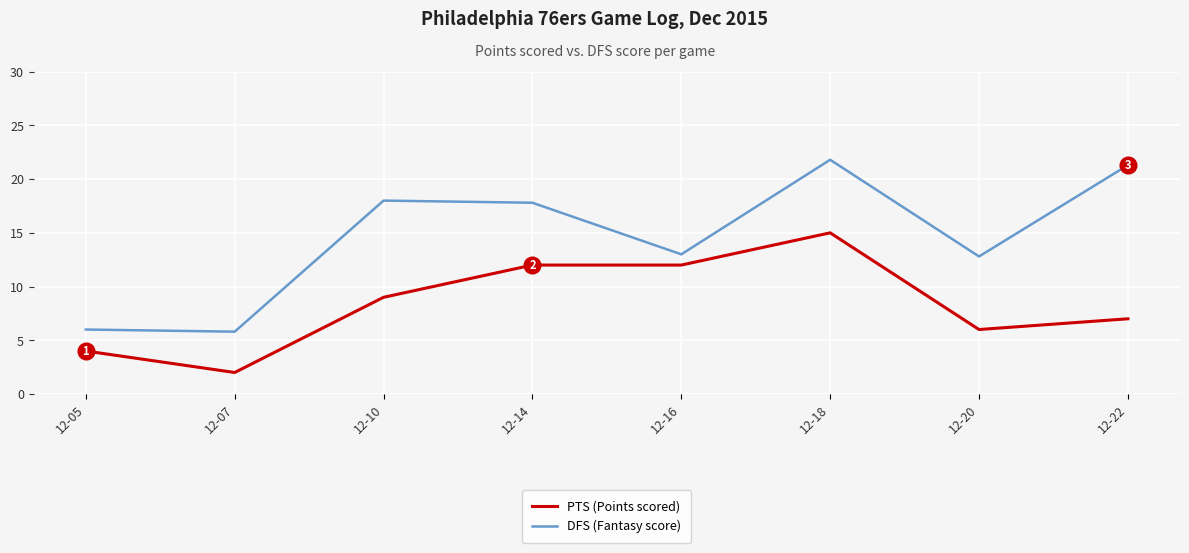

What is the spread (max minus min) of values at 12-10?

9.0